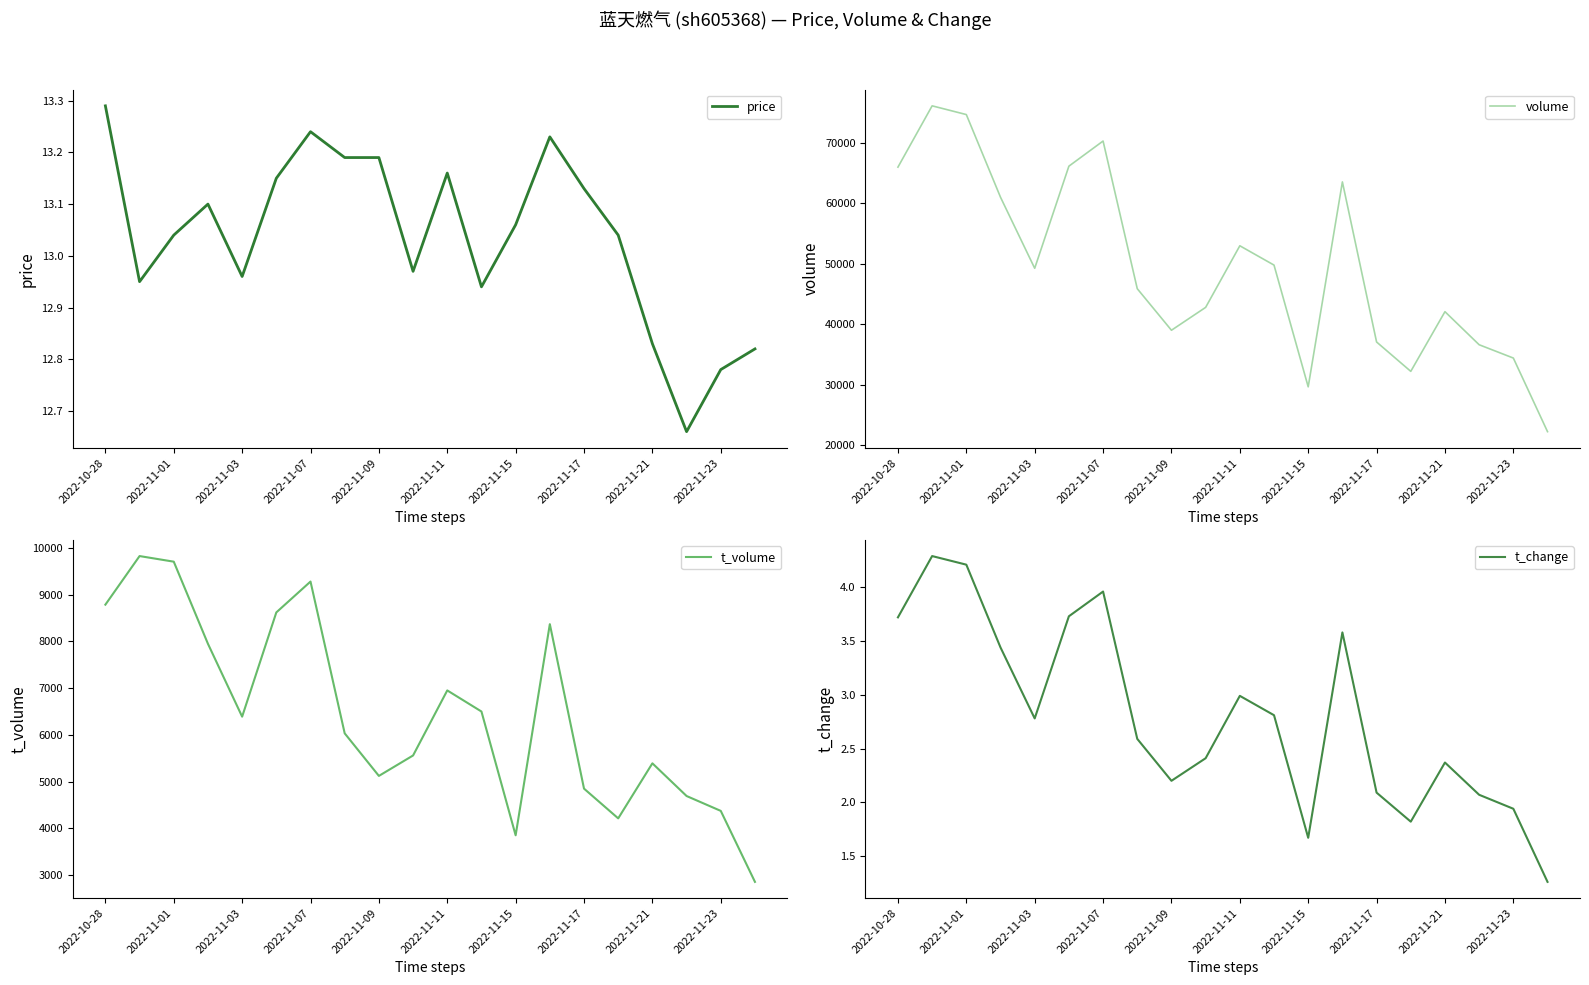

Reading left to right, transcribe all the data shown in this chart.

price: 13.3	12.9	13.0	13.1	13.0	13.2	13.2	13.2	13.2	13.0	13.2	12.9	13.1	13.2	13.1	13.0	12.8	12.7	12.8	12.8
volume: 65993.0	76122.0	74679.0	61018.0	49275.0	66150.0	70305.0	45902.0	39035.0	42815.0	52995.0	49802.0	29684.0	63550.0	37095.0	32242.0	42106.0	36640.0	34440.0	22277.0
t_volume: 8786.0	9825.0	9705.0	7949.0	6391.0	8620.0	9280.0	6034.0	5124.0	5561.0	6952.0	6501.0	3854.0	8369.0	4852.0	4216.0	5393.0	4694.0	4376.0	2858.0
t_change: 3.7	4.3	4.2	3.4	2.8	3.7	4.0	2.6	2.2	2.4	3.0	2.8	1.7	3.6	2.1	1.8	2.4	2.1	1.9	1.3